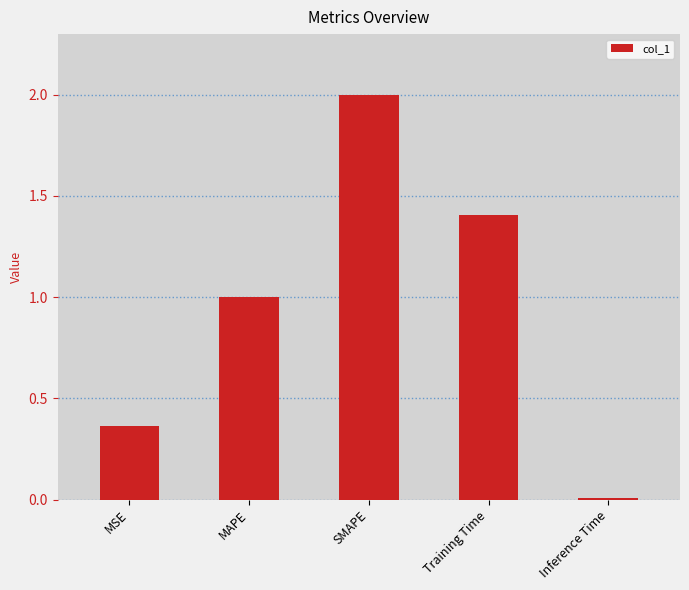

What is the label of the 5th bar from the left?

Inference Time